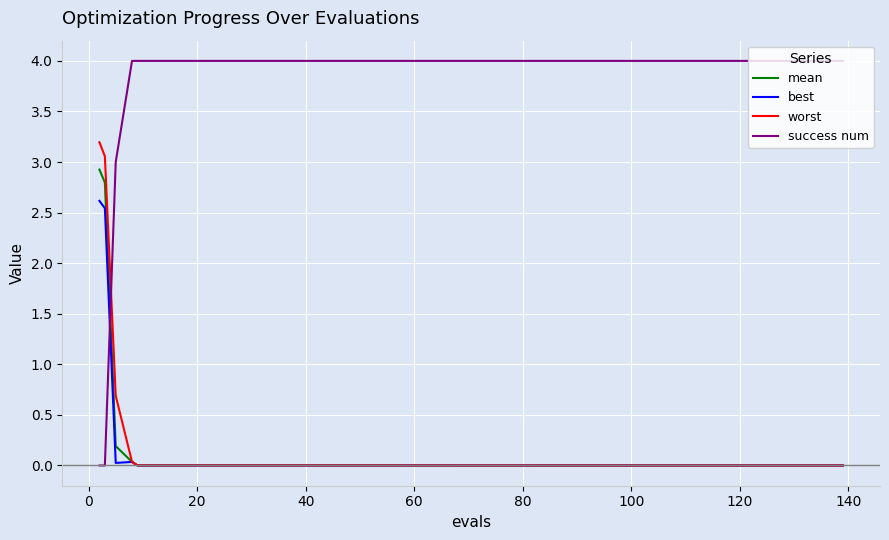

How many times do success num and mean cross each other?

1